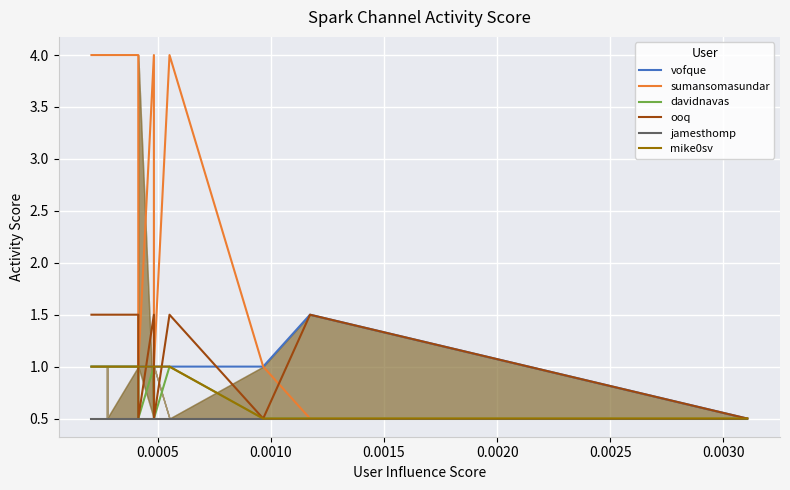

True or false: vofque and davidnavas cross at least once.

False